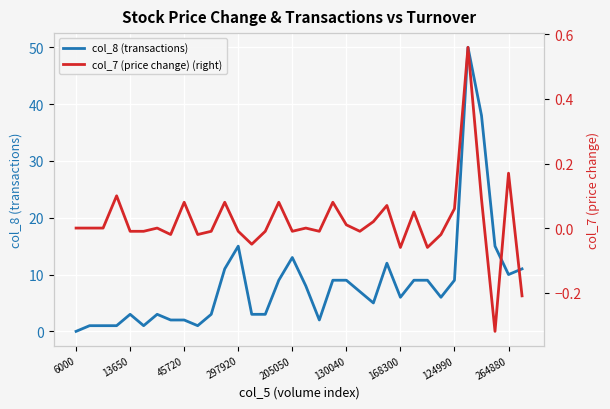

Which series has the largest total across all categories?

col_8 (transactions)